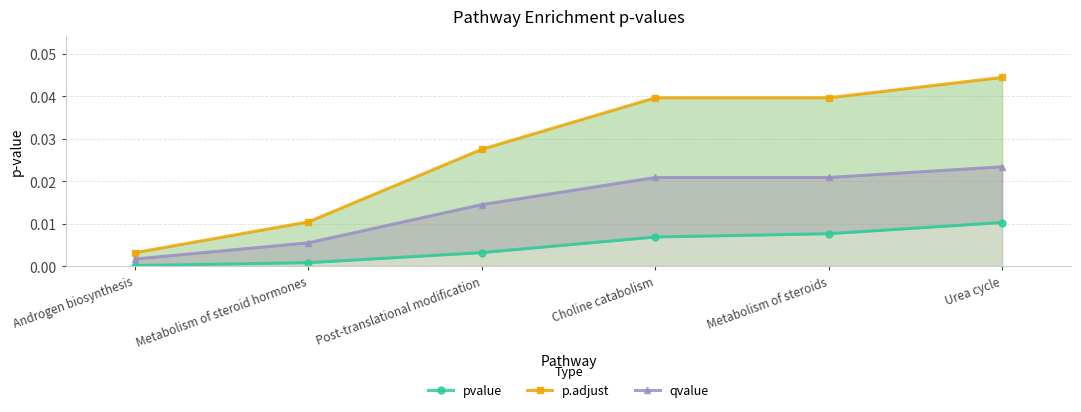

Rank the series at Post-translational modification from highest to lowest value.

p.adjust, qvalue, pvalue